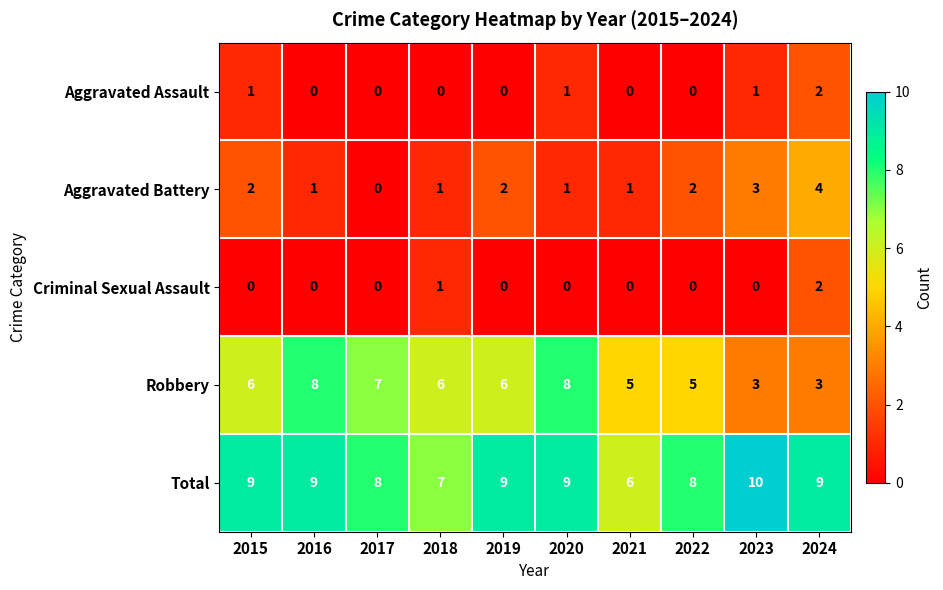

The Total series shows 9 at 2016. True or false?

True